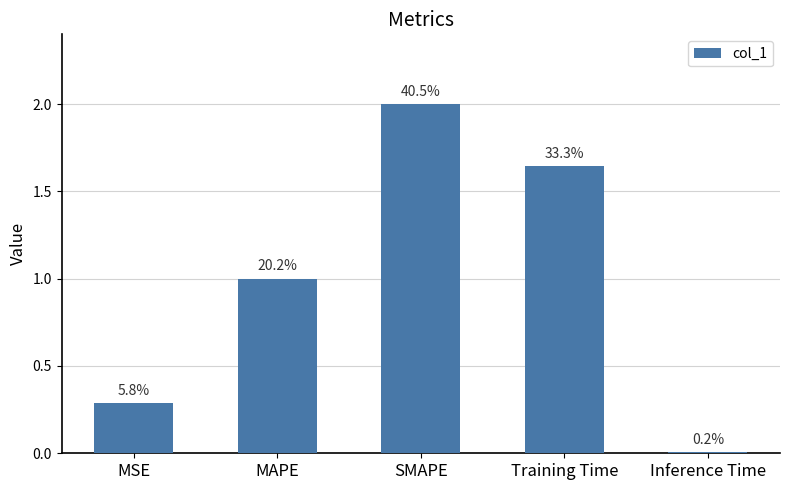

Rank the categories by value from highest to lowest.

SMAPE, Training Time, MAPE, MSE, Inference Time